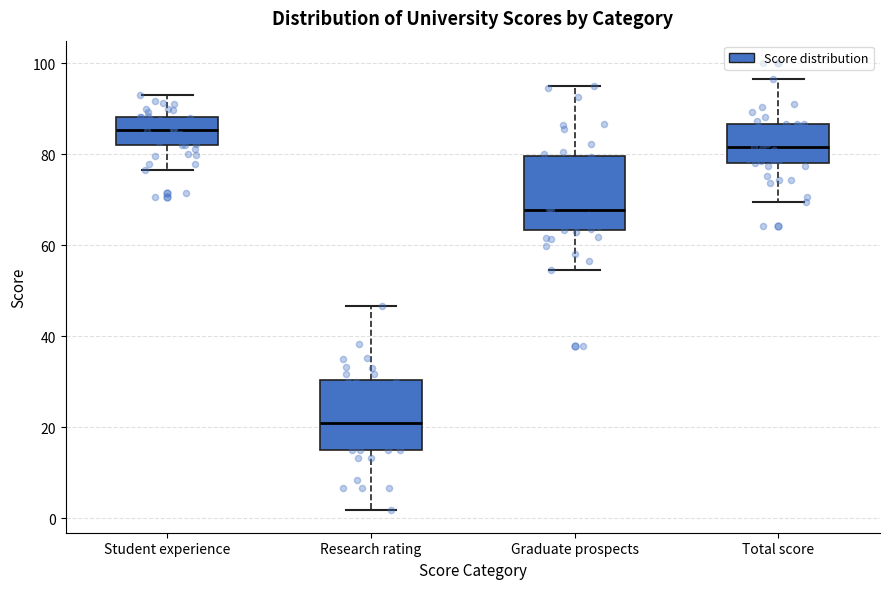

Where is the upper edge of the box for Student experience on the y-axis? The values are not printed on the chart, so give them approximately, as read against the axis.

88